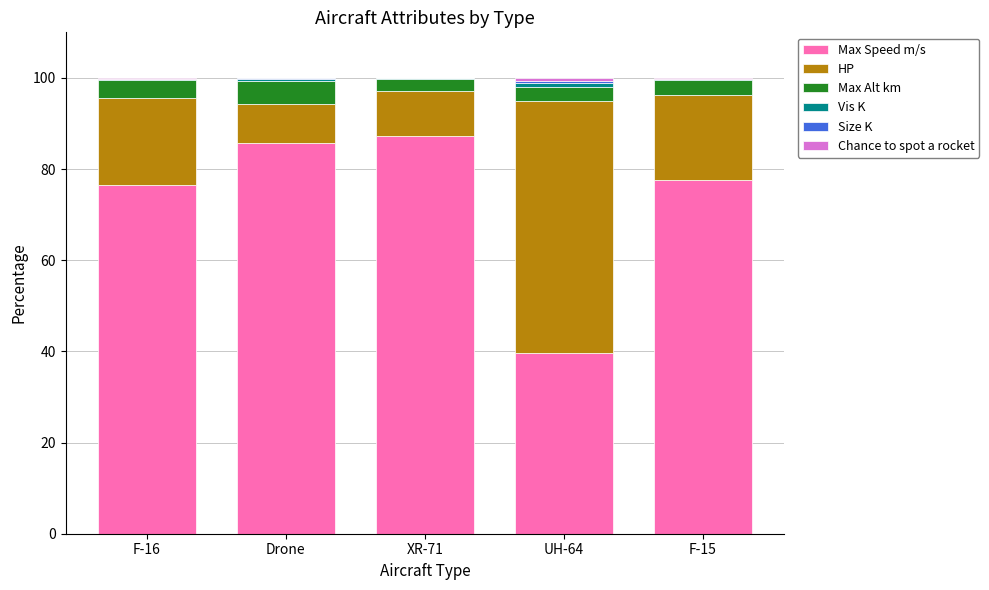

What is the total value across all series at XR-71?

100.0